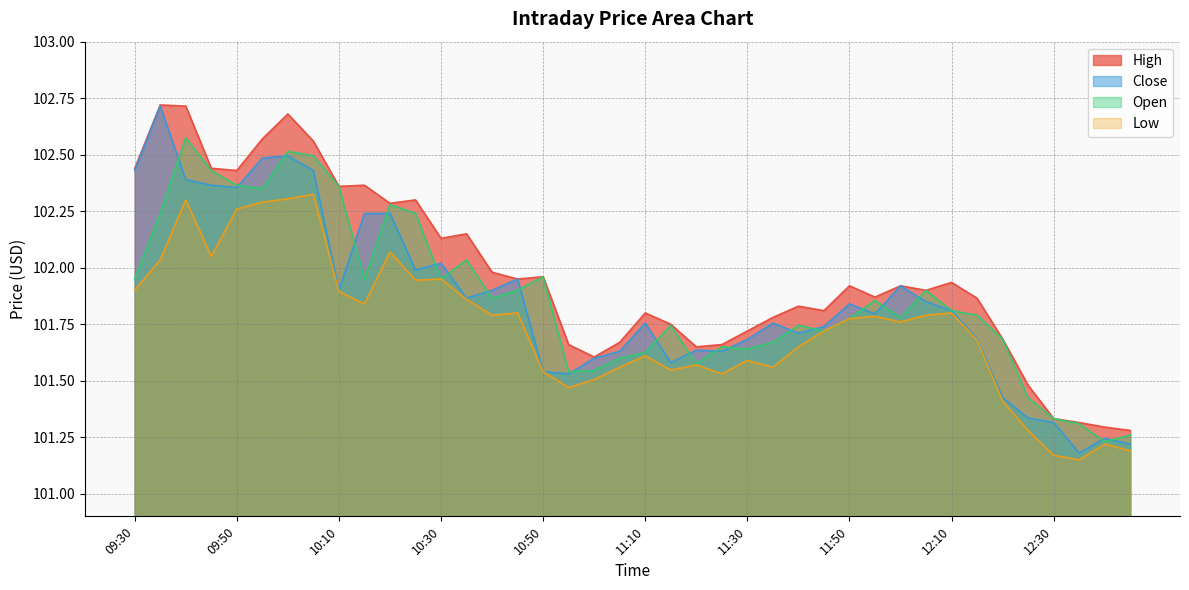

At which category is the sum across all series the highest?

10:00